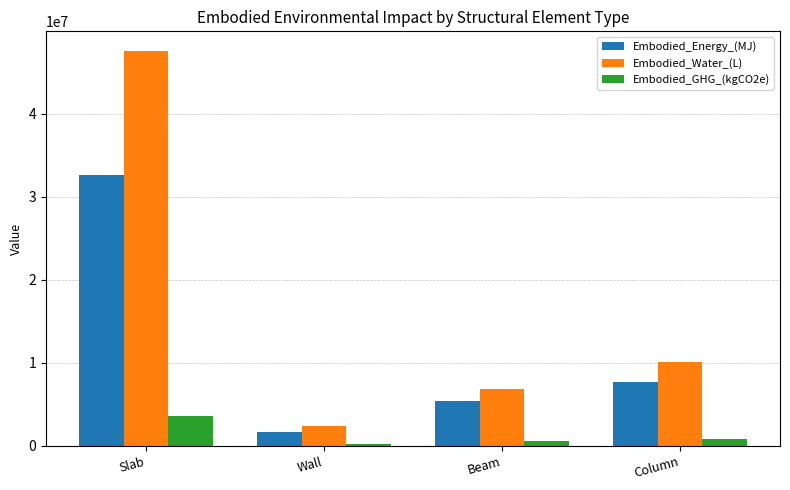

Which series changed the most between Beam and Column?

Embodied_Water_(L)